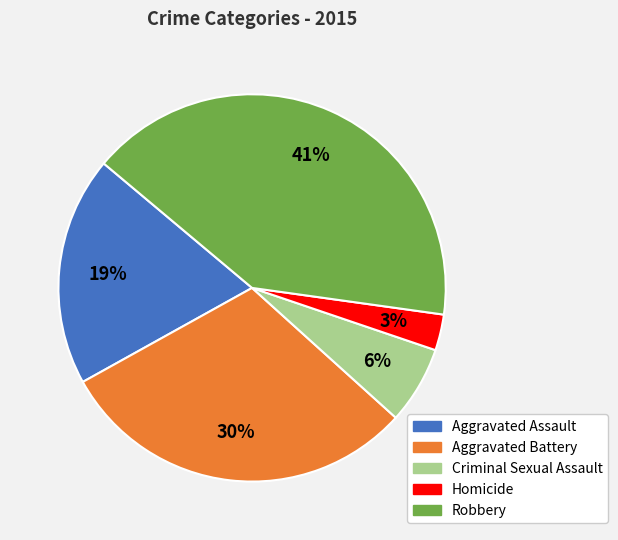

How many slices are in this pie chart?

5